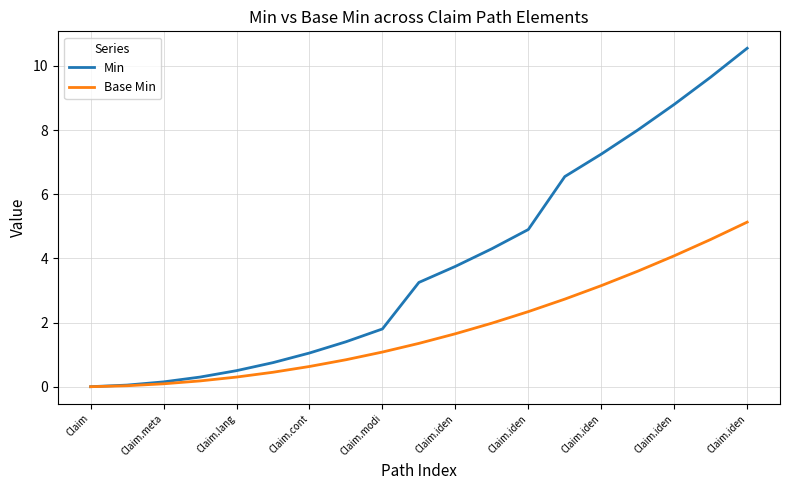

Which series has the largest total across all categories?

Min